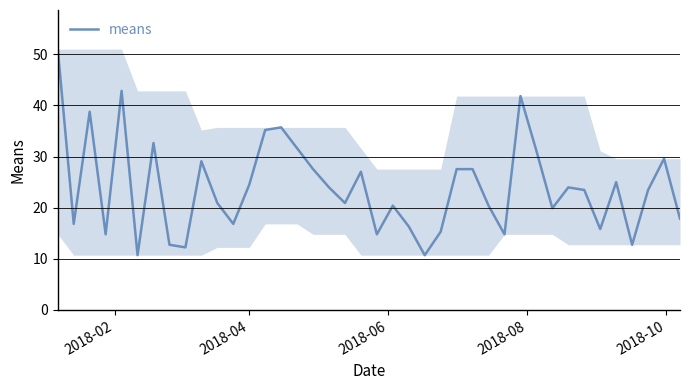

What is the maximum value shown in the chart?

51.0